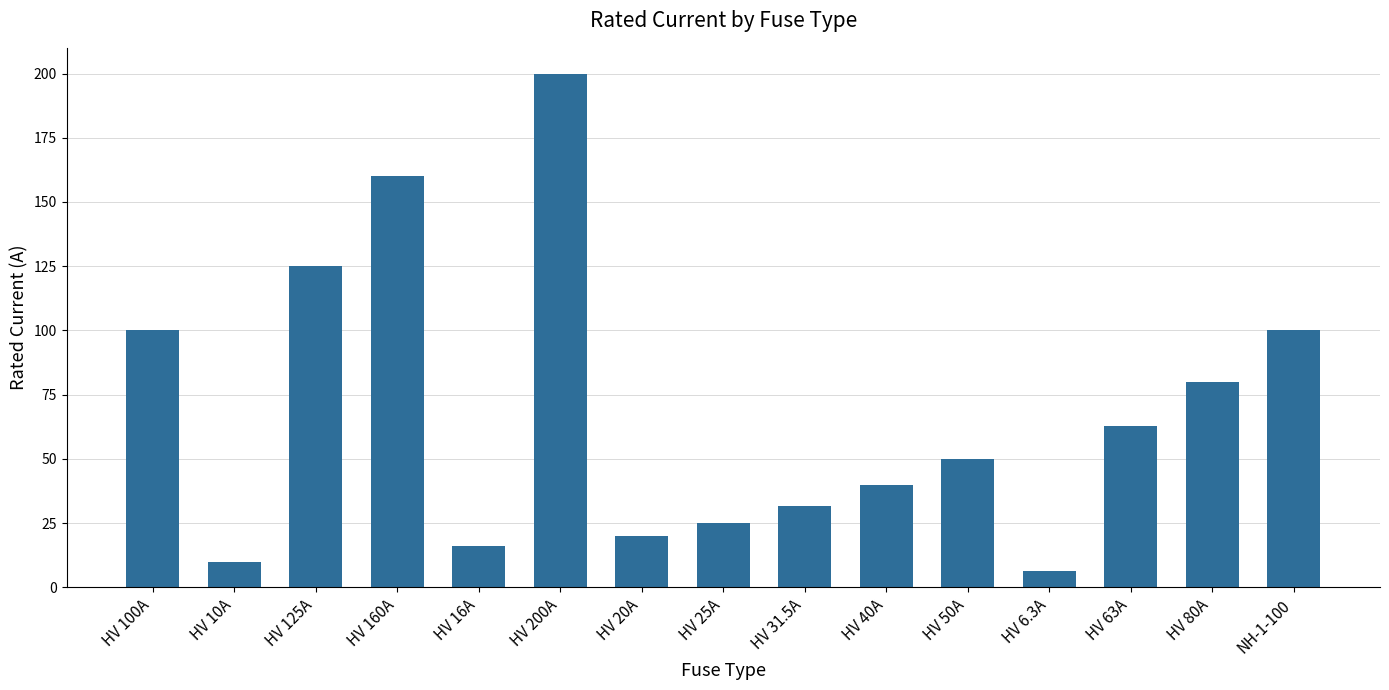

What is the change in value from HV 25A to HV 63A?

+38.0